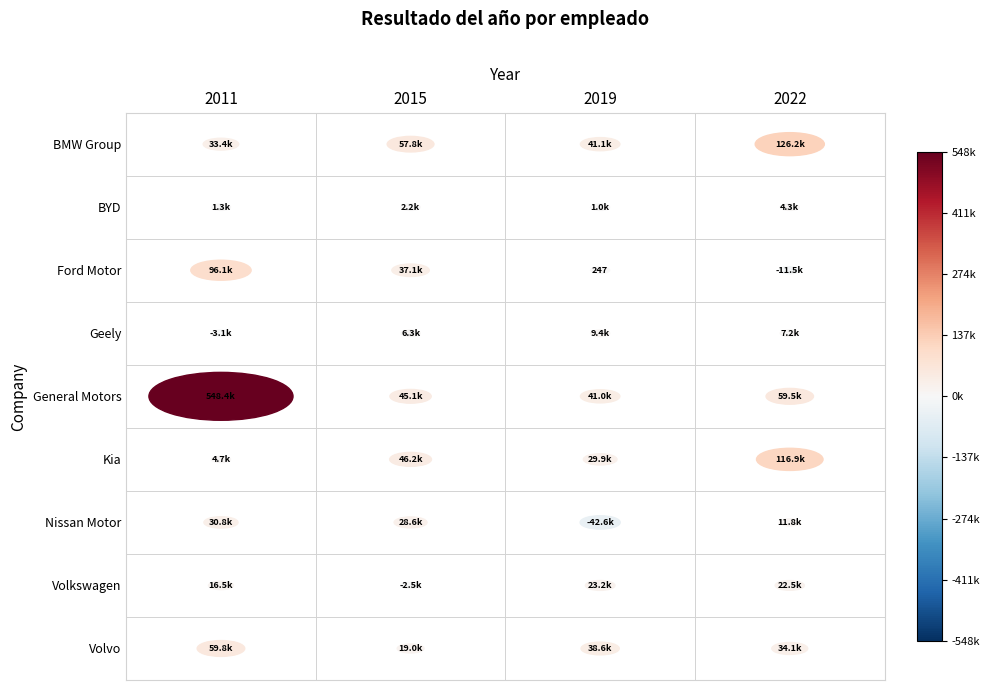

Reading left to right, extract all data points from this chart.

BMW Group: 0=33389.4	1=57794.2	2=41121.9	3=126239.2
BYD: 0=1264.5	1=2223.6	2=1000.7	3=4334.8
Ford Motor: 0=96119.2	1=37050.3	2=247.4	3=-11450.9
Geely: 0=-3119.0	1=6268.6	2=9373.3	3=7185.4
General Motors: 0=548396.8	1=45055.8	2=41048.8	3=59485.0
Kia: 0=4688.9	1=46204.4	2=29884.8	3=116899.6
Nissan Motor: 0=30758.6	1=28627.9	2=-42596.9	3=11758.9
Volkswagen: 0=16459.0	1=-2491.0	2=23155.4	3=22526.0
Volvo: 0=59768.1	1=19000.2	2=38593.8	3=34094.7